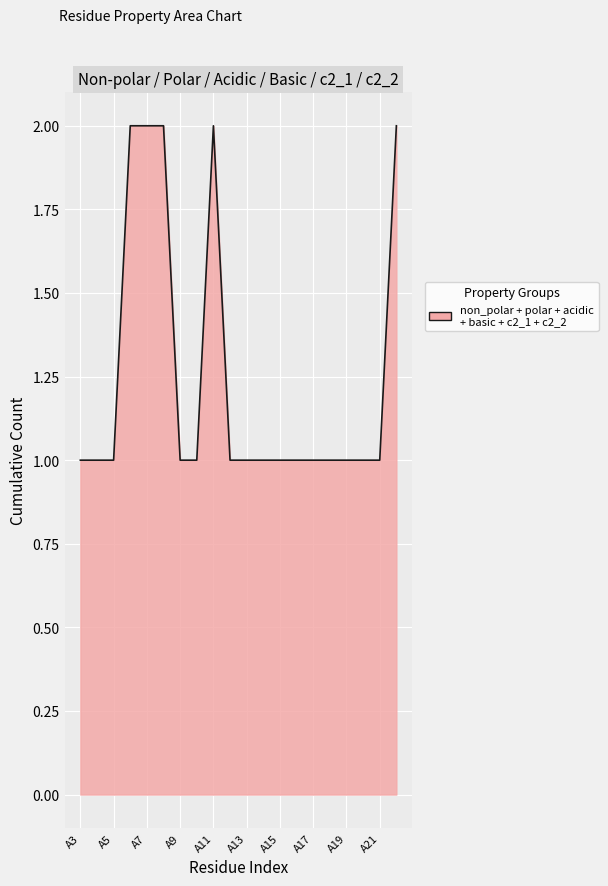

How many lines are shown in the chart?

1